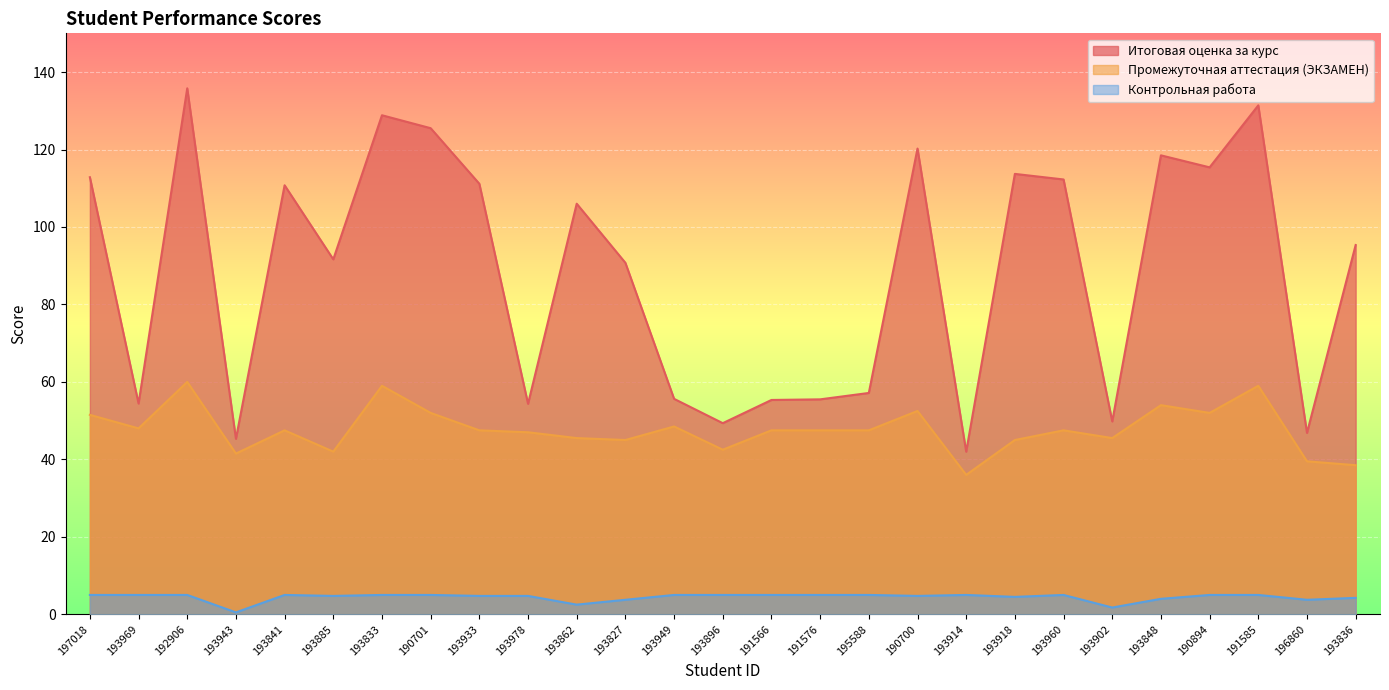

True or false: Контрольная работа has a value of 4.0 at 193848.

True